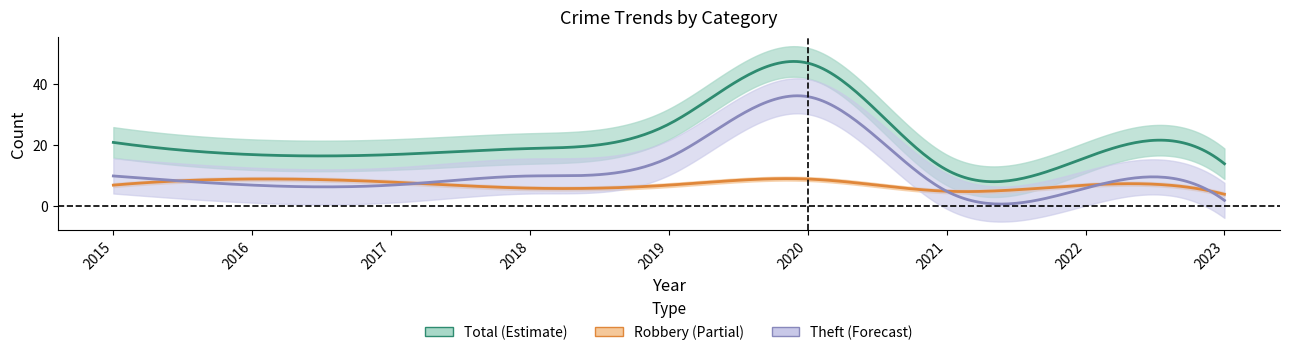

At which category is the sum across all series the highest?

2020